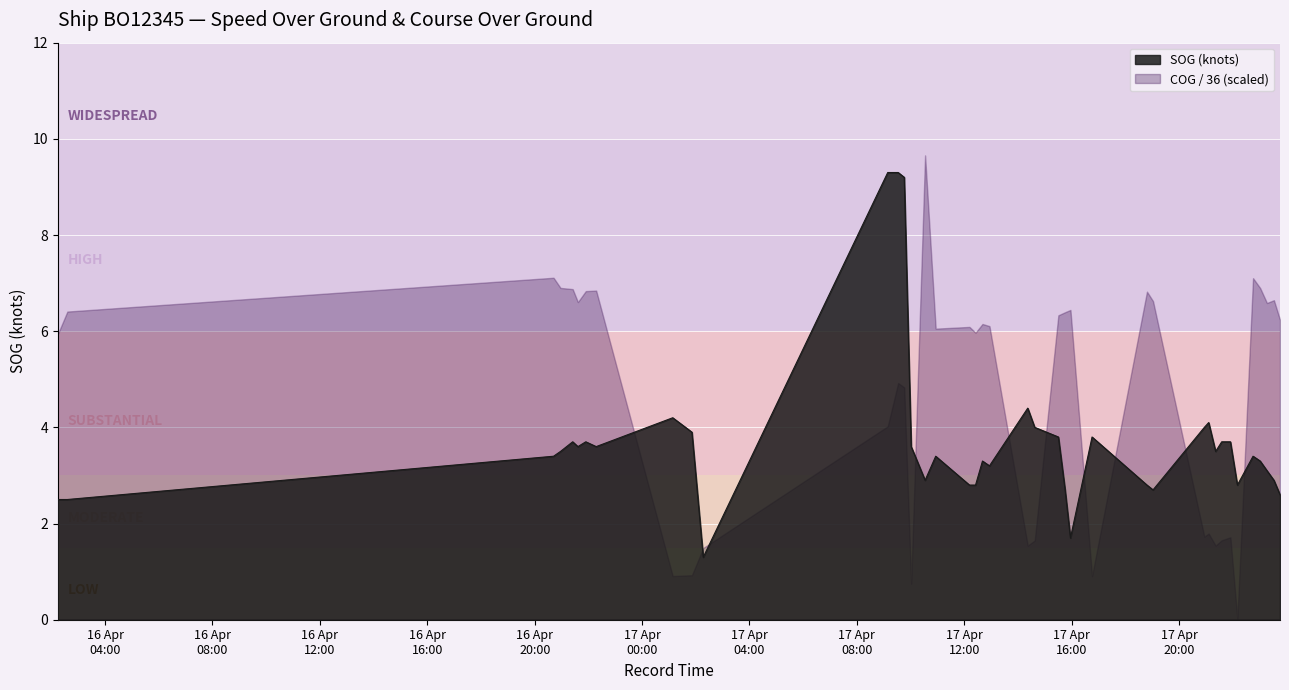

What is the label of the 2nd point from the right?

2024-04-17 23:31:50